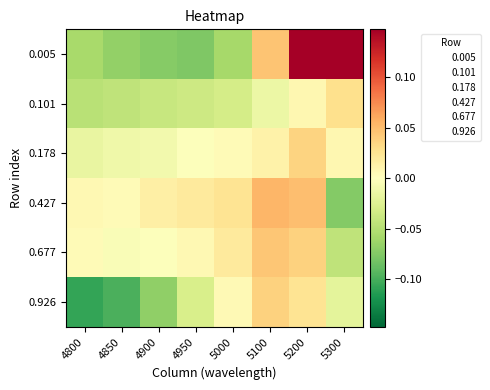

At how many categories does at least one series exceed 0?

8